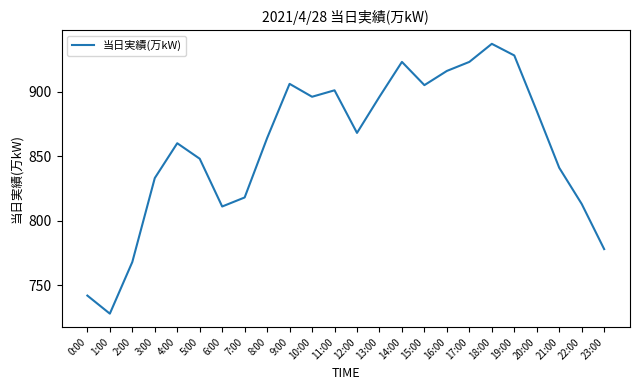

True or false: the data has more than 1 interior local peaks.

True